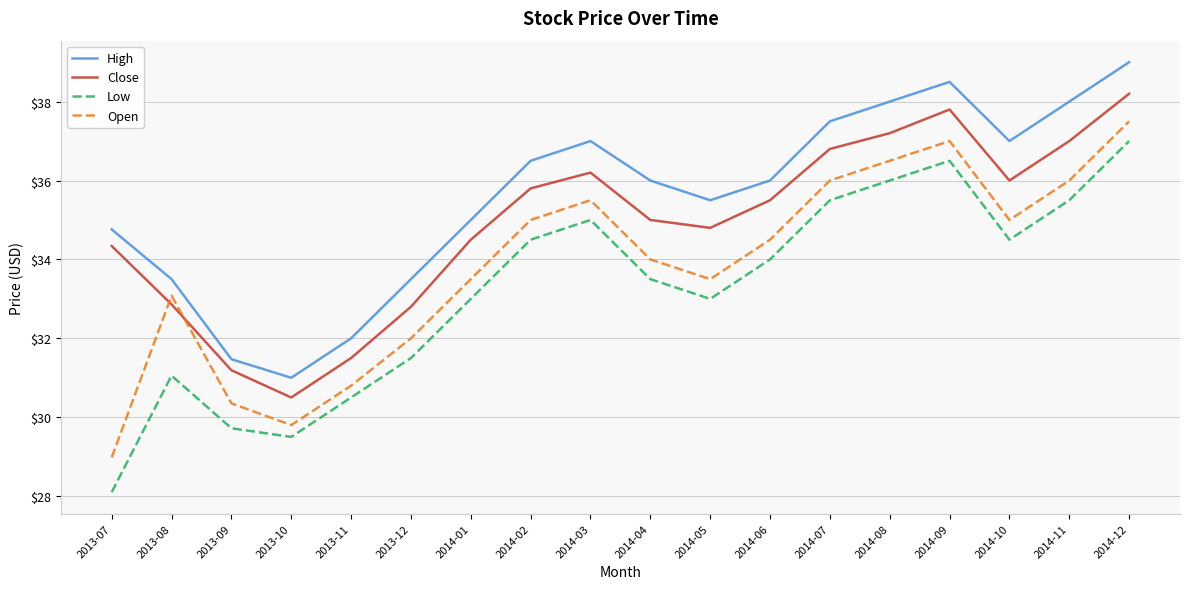

Rank the series at 2013-07 from lowest to highest value.

Low, Open, Close, High